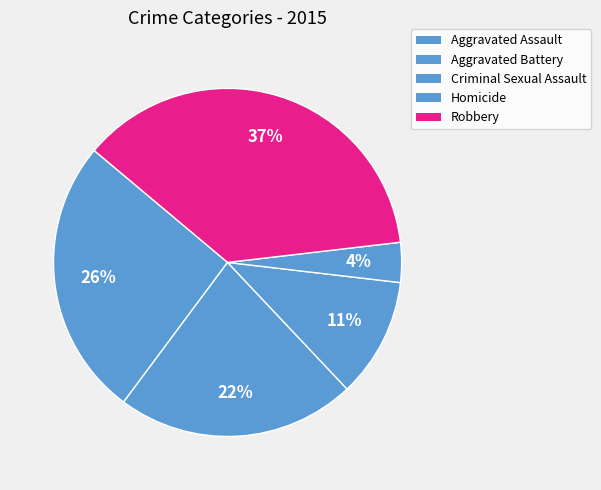

Which slice is the smallest?

Homicide